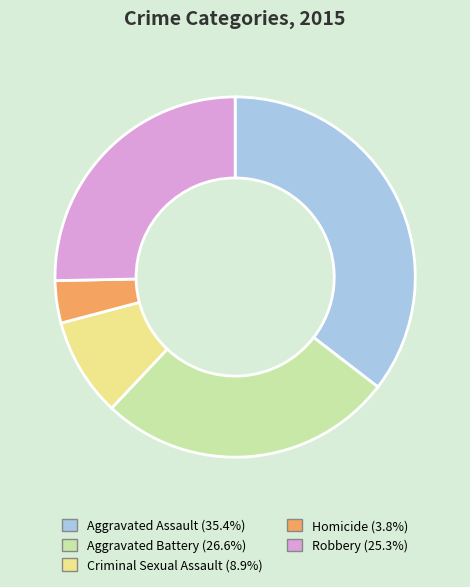

Which slice is the smallest?

Homicide